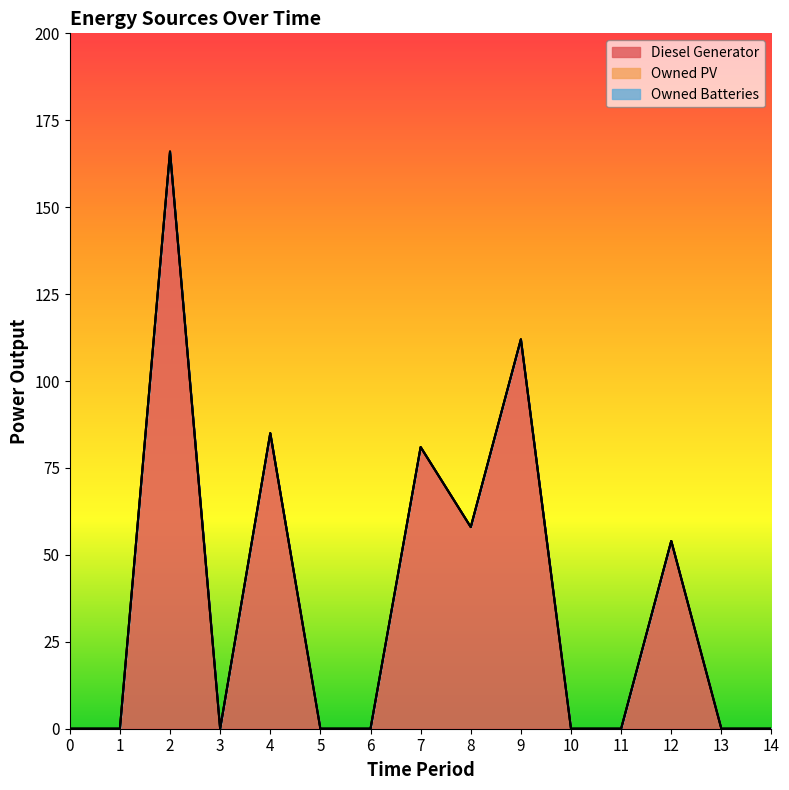

Count the number of categories in the chart.

15